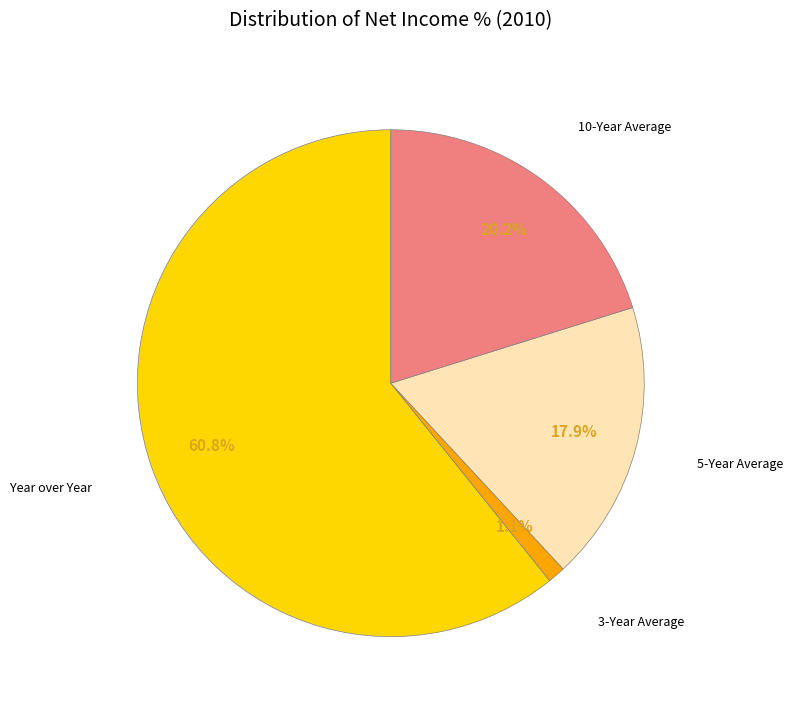

How many slices are in this pie chart?

4